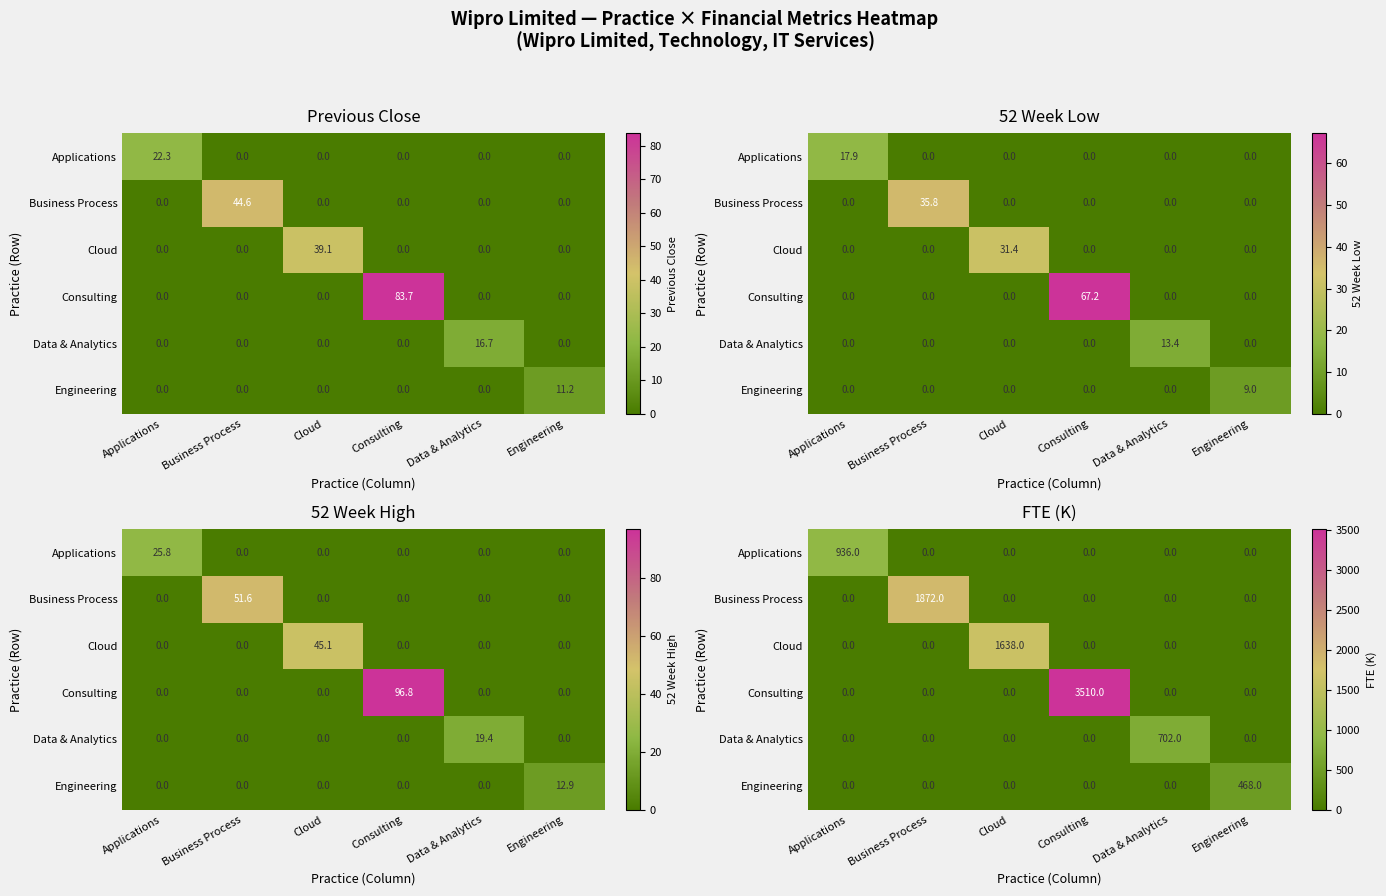

Is it true that Data & Analytics equals -316 at Business Process?

False